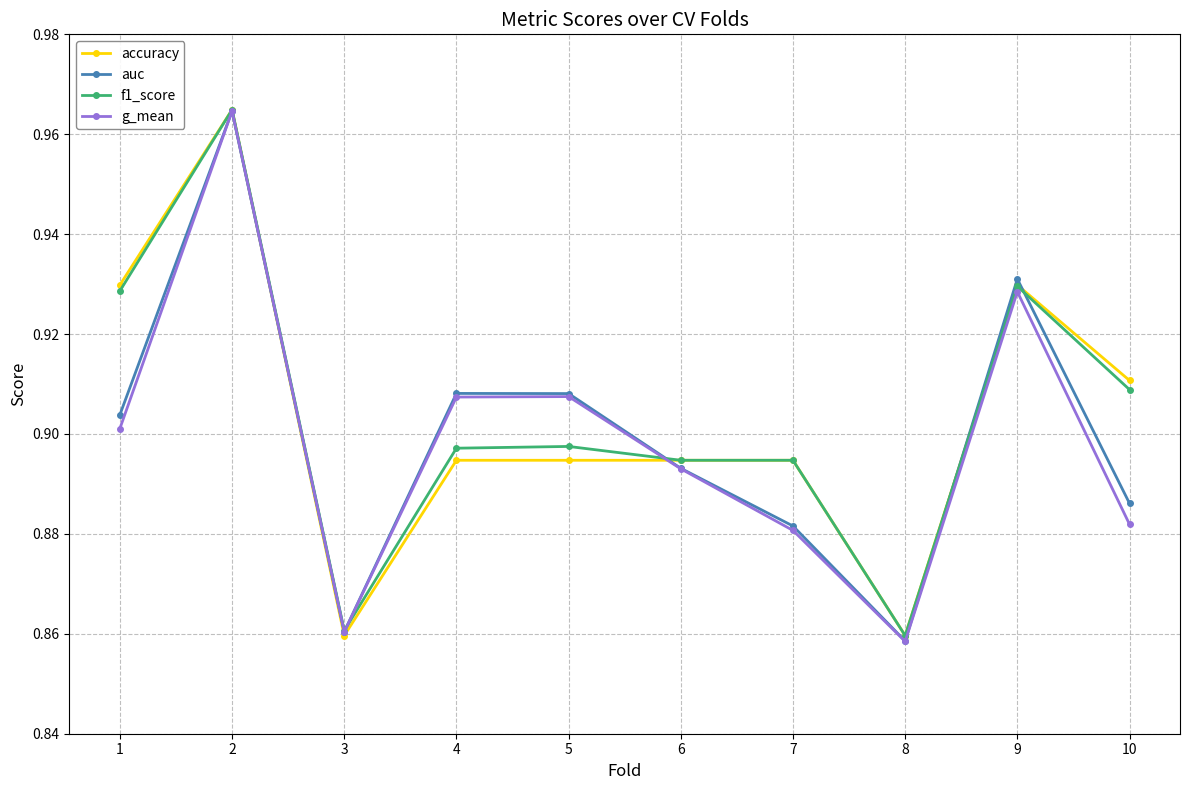

How many accuracy values are between 0 and 1?

10